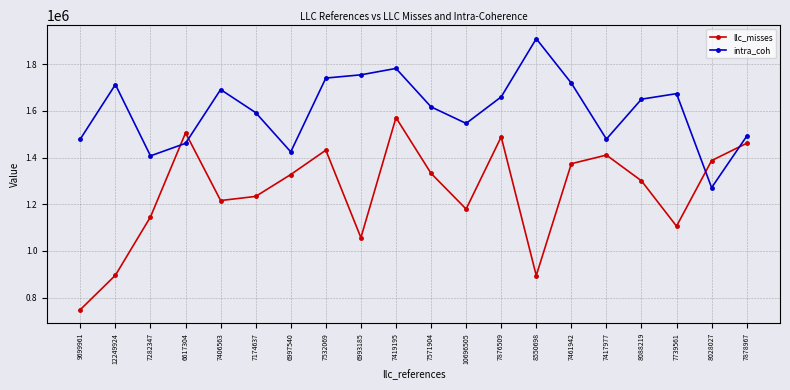

Is it true that intra_coh equals 1674028 at 7739561?

True